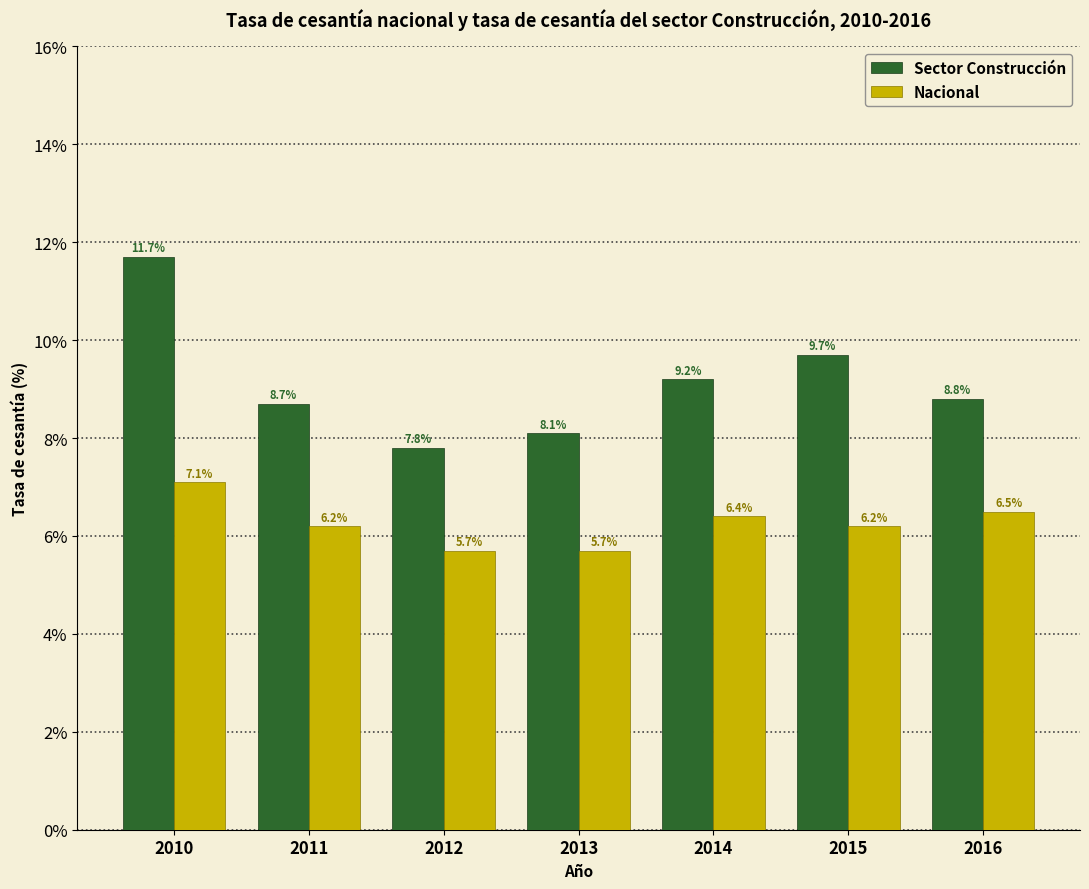

Which series has the widest spread of values?

Sector Construcción